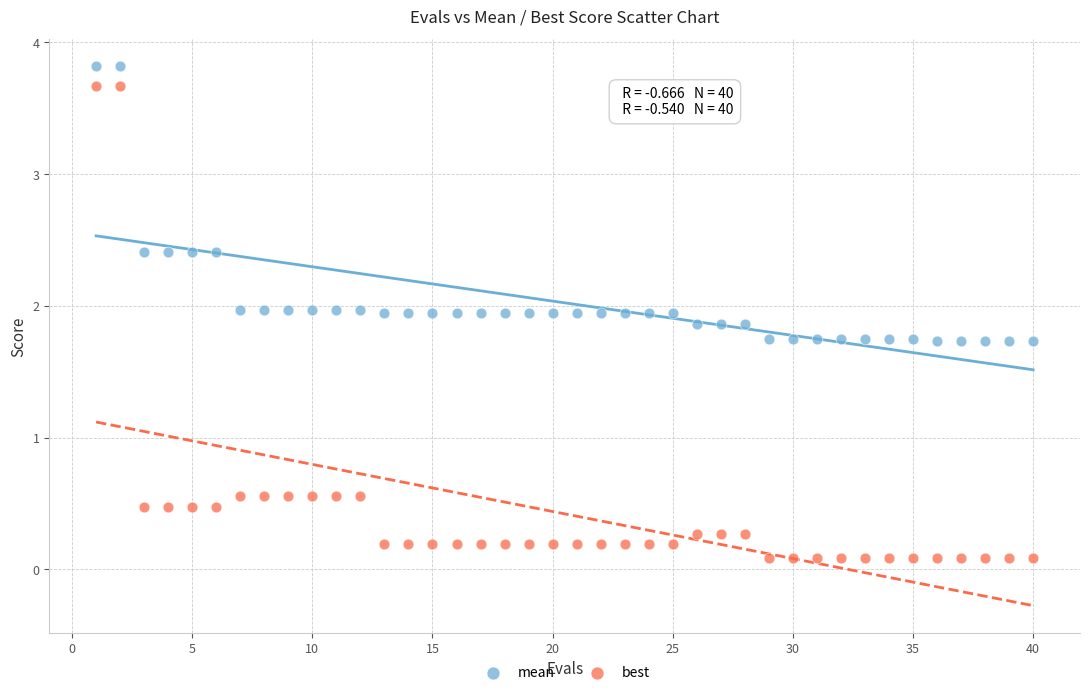

Across all data points, what is the range of Y values (max minus min)?

3.7